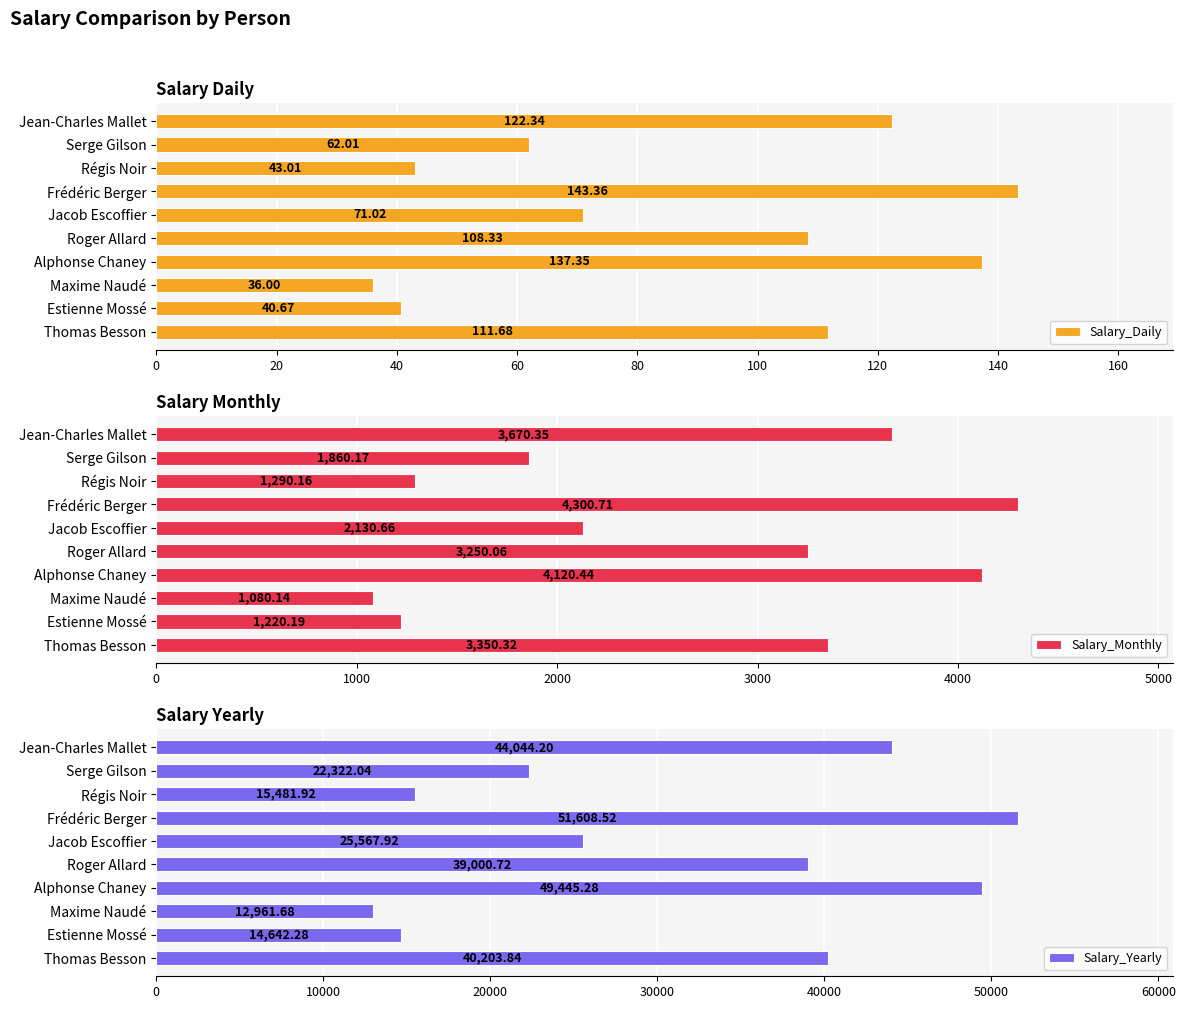

Which series has the largest total across all categories?

Salary_Yearly